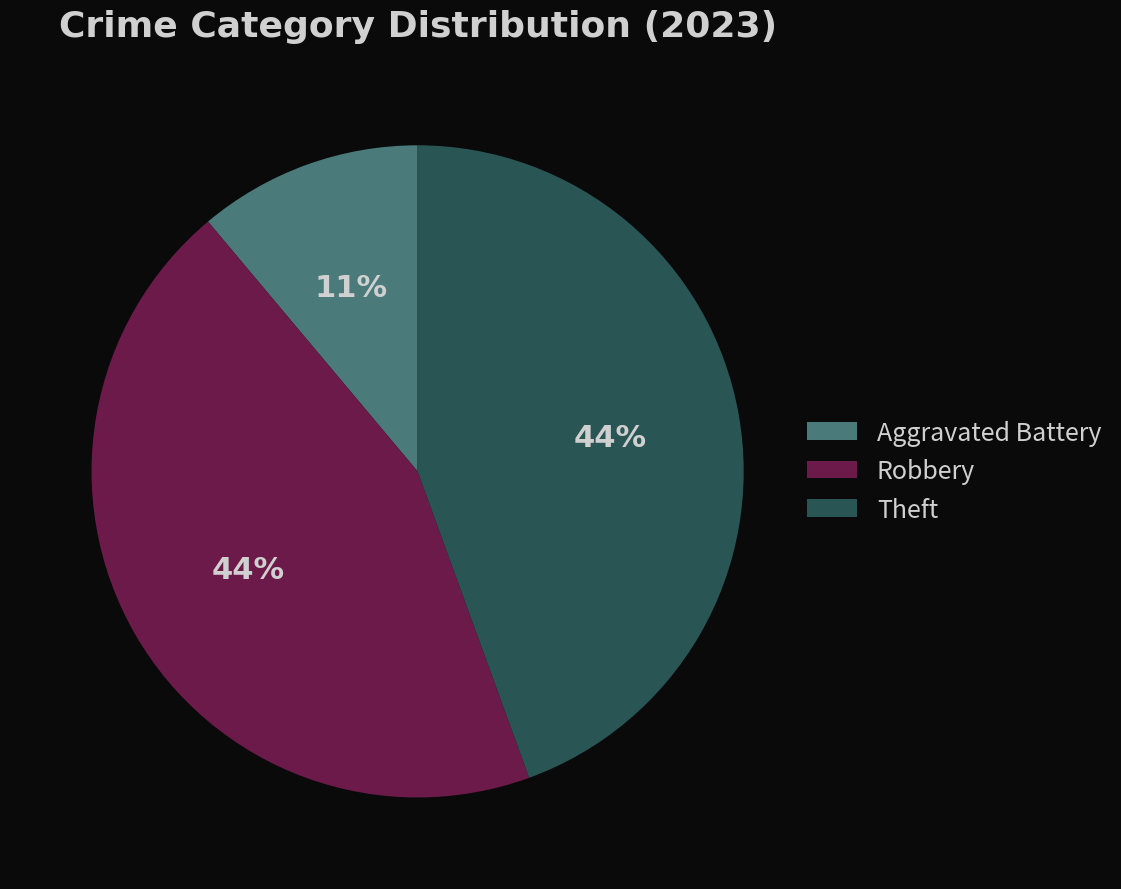

Between Aggravated Battery and Theft, which is larger?

Theft